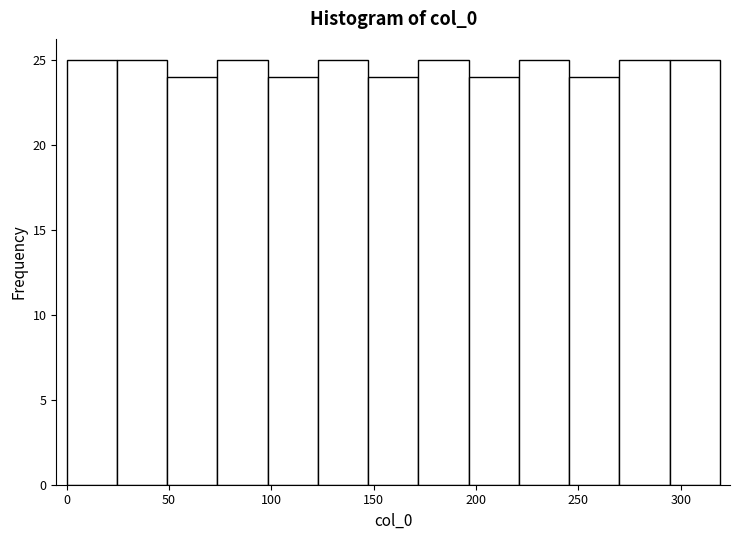

What is the height of the bar covering 145 to 170 on the x-axis? Neither the bar edges nor the heights are printed on the chart, so give them approximately, as read against the axes.

24